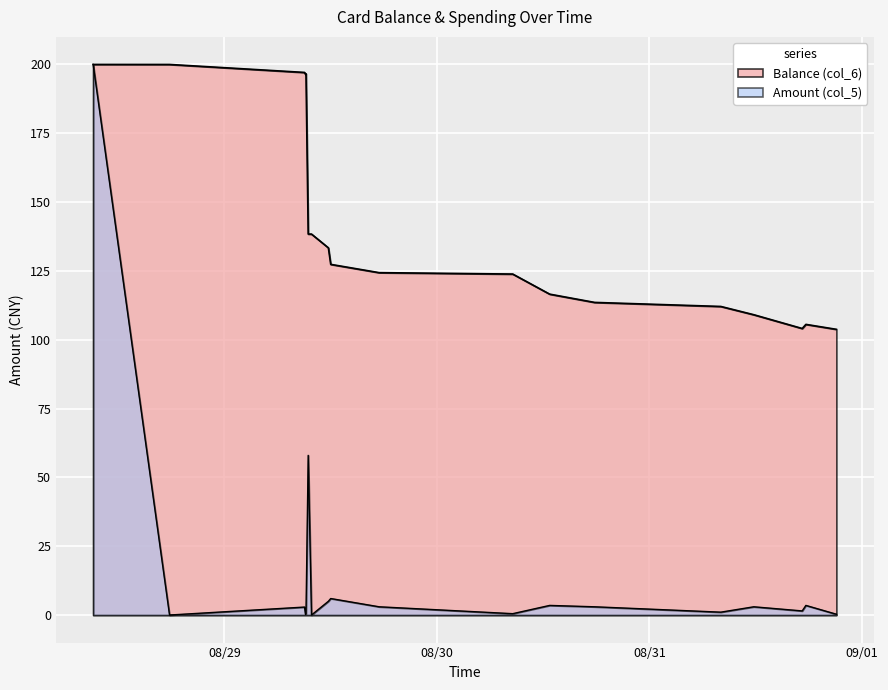

Which series has the largest total across all categories?

Balance (col_6)